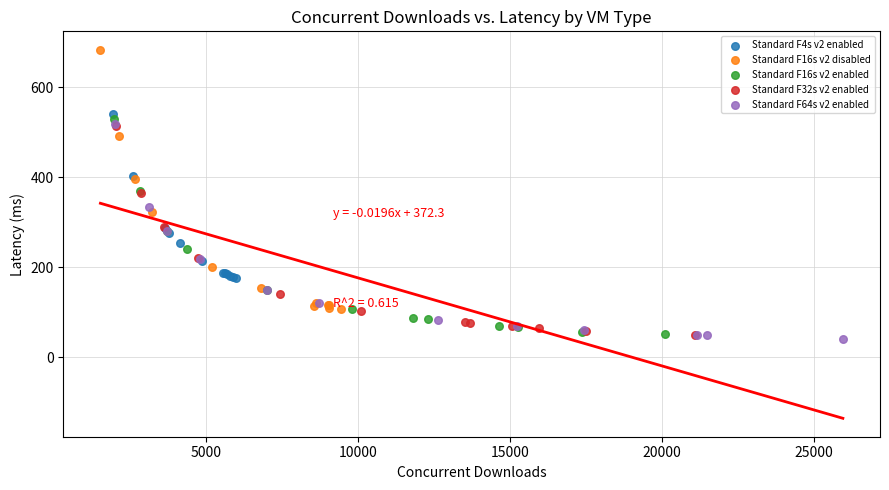

Which series reaches the minimum Y coordinate?

Standard F64s v2 enabled